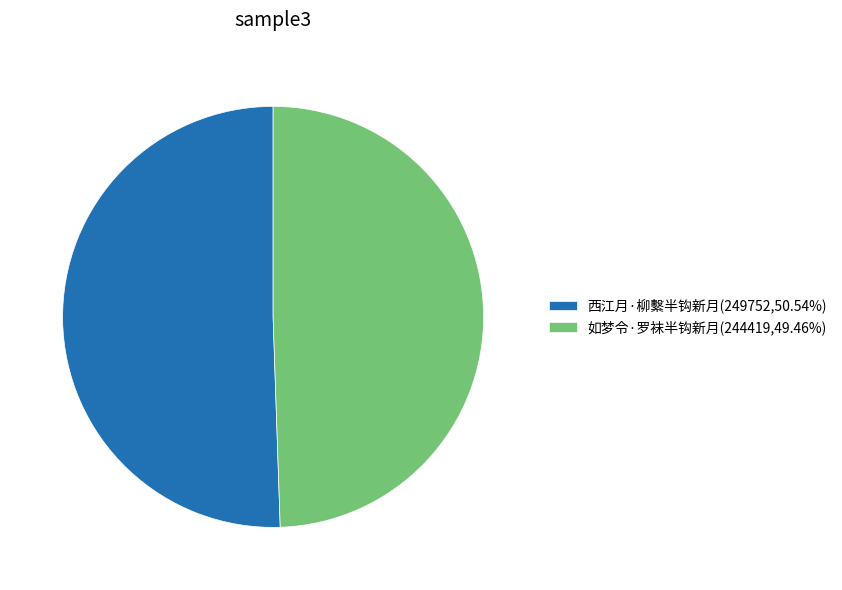

Do 西江月·柳繫半钩新月(249752,50.54%) and 如梦令·罗袜半钩新月(244419,49.46%) together represent more than half of the pie?

Yes